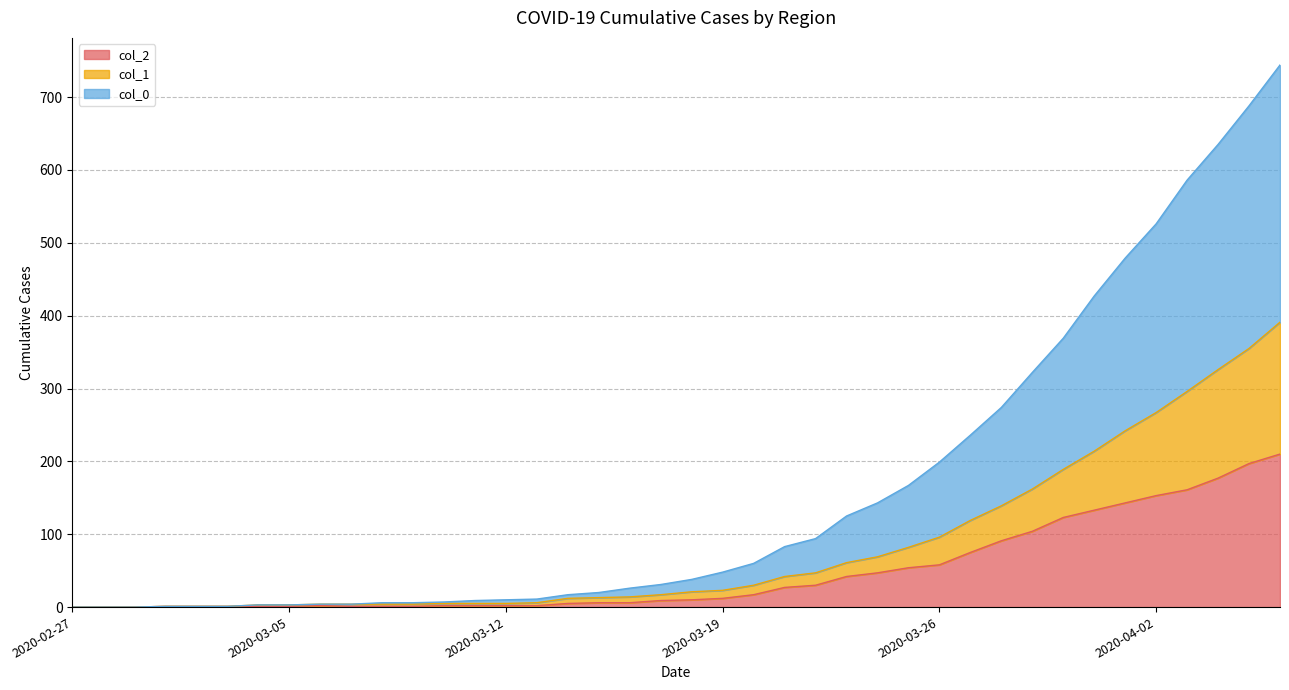

True or false: col_1 and col_2 cross at least once.

False